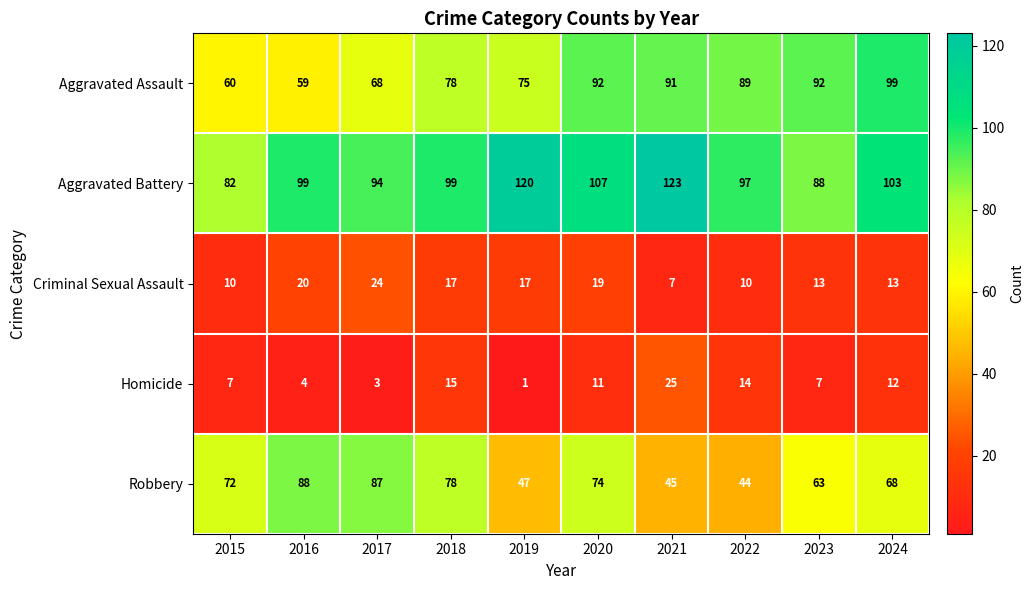

Between 2019 and 2021, which series saw the biggest shift?

Homicide